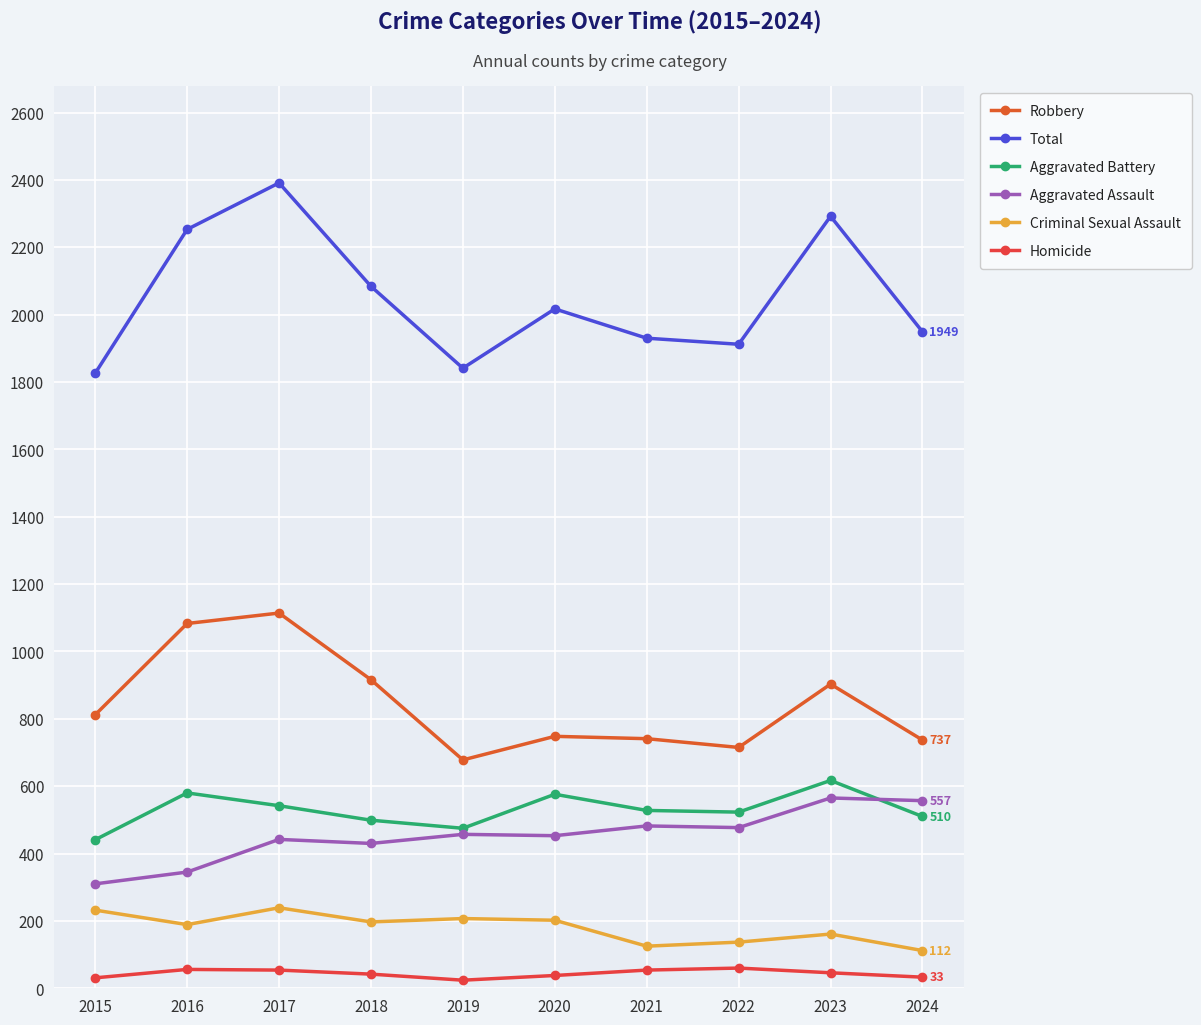

How many lines are shown in the chart?

6